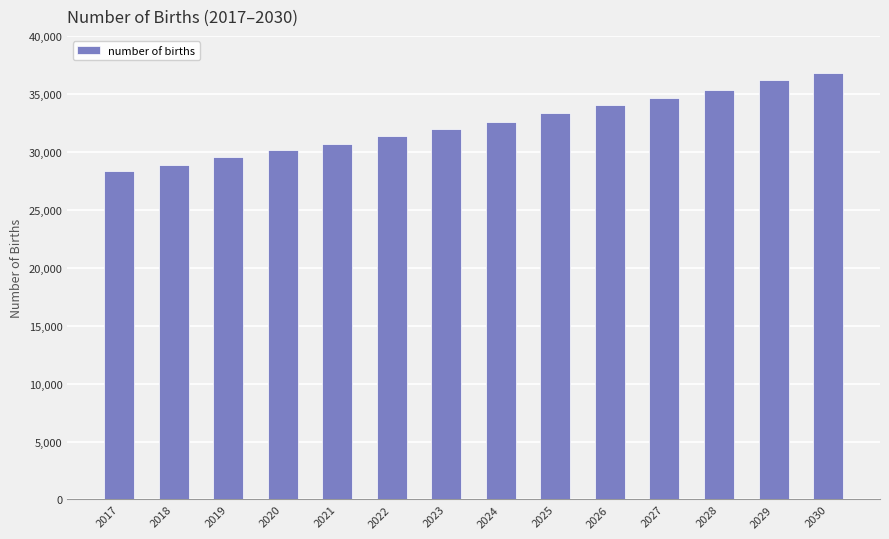

What is the value of the 7th bar from the left?

31993.9